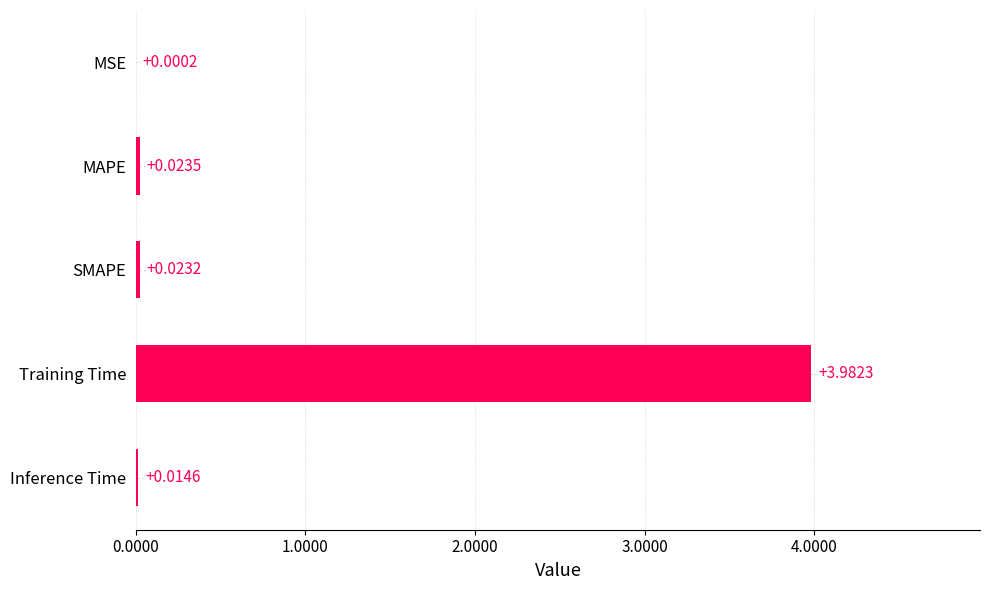

At which label is the value closest to 1?

MAPE